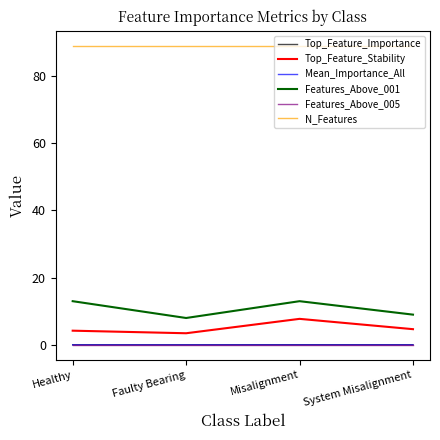

What is the maximum value shown in the chart?

89.0